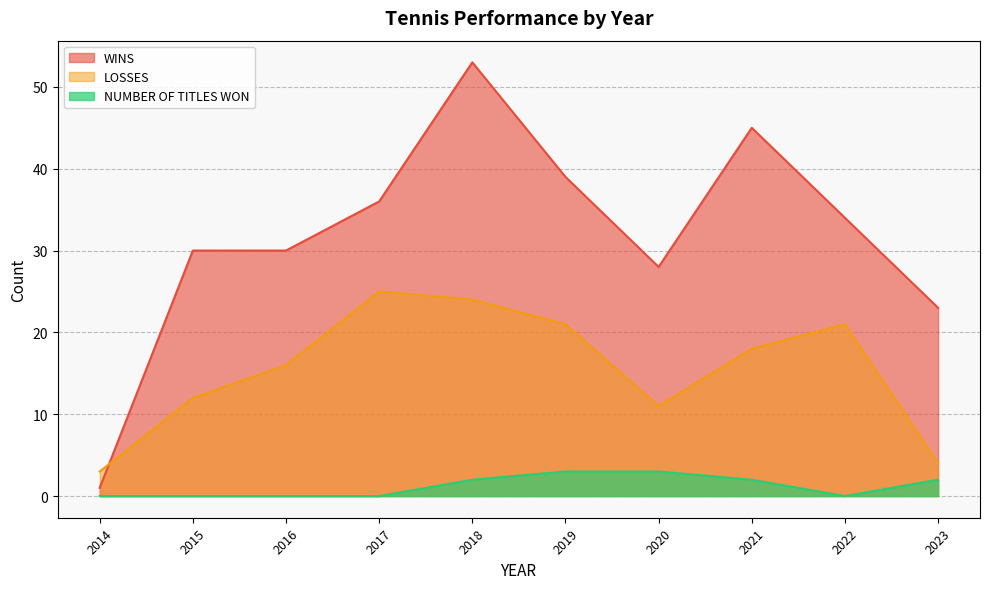

Reading left to right, what are all the values shown in this chart?

WINS: 2014=1	2015=30	2016=30	2017=36	2018=53	2019=39	2020=28	2021=45	2022=34	2023=23
LOSSES: 2014=3	2015=12	2016=16	2017=25	2018=24	2019=21	2020=11	2021=18	2022=21	2023=4
NUMBER OF TITLES WON: 2014=0	2015=0	2016=0	2017=0	2018=2	2019=3	2020=3	2021=2	2022=0	2023=2